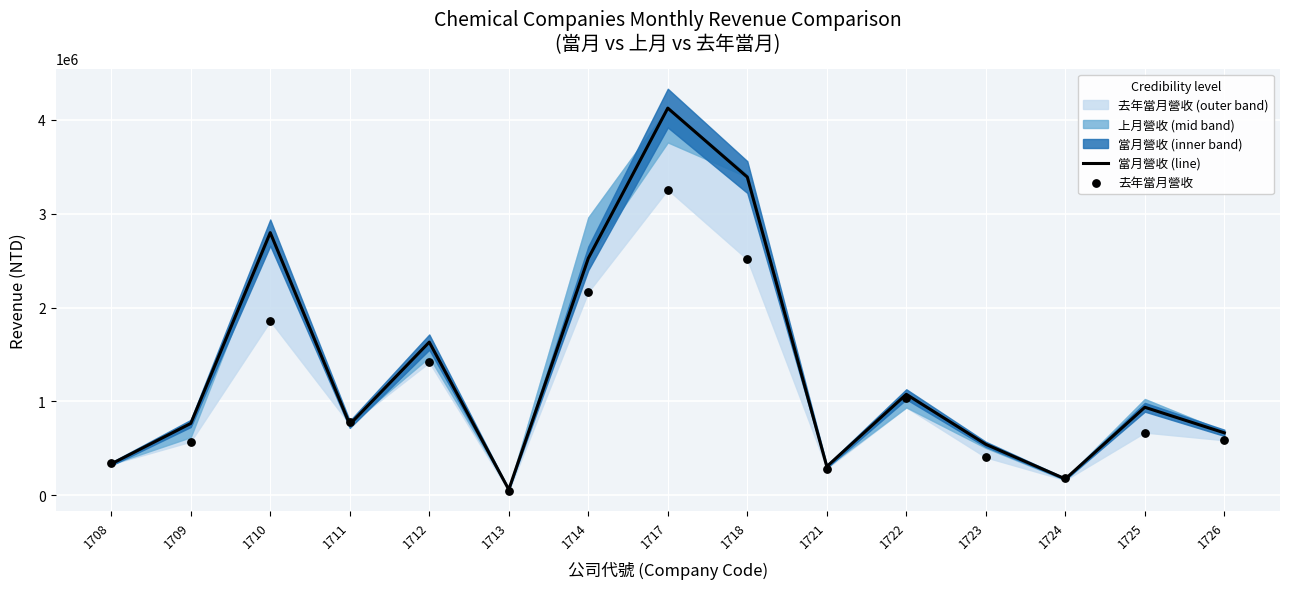

At how many categories does at least one series exceed 3300818?

2